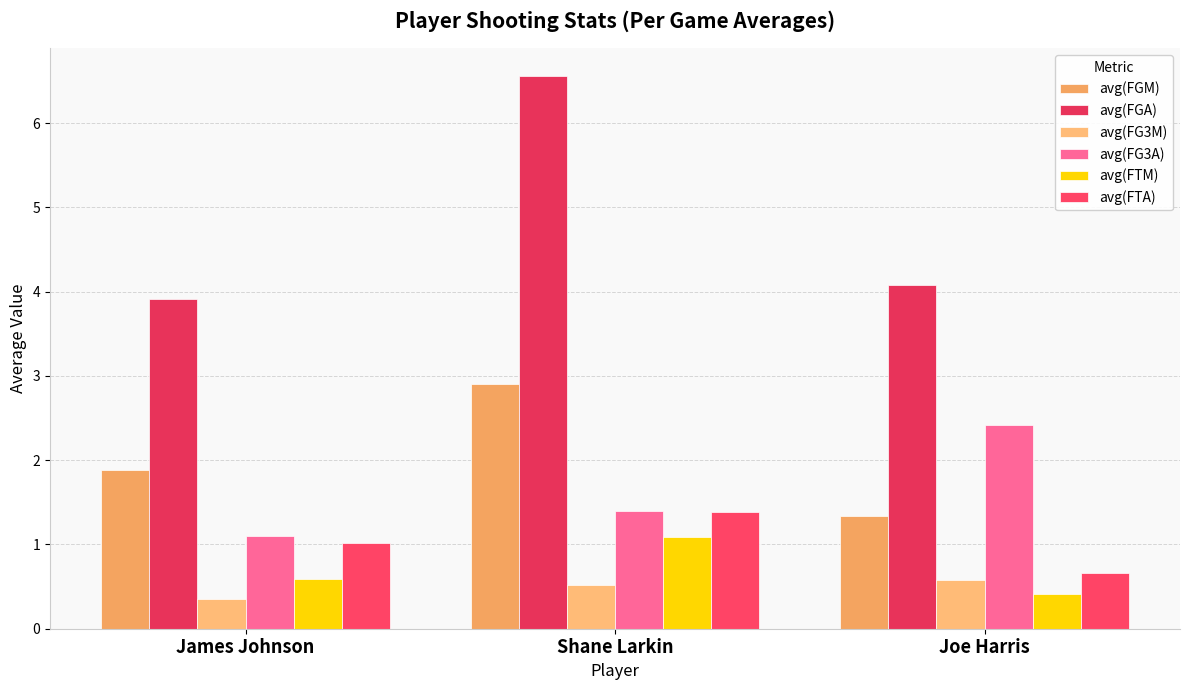

How many data points in avg(FGA) are above 4?

2